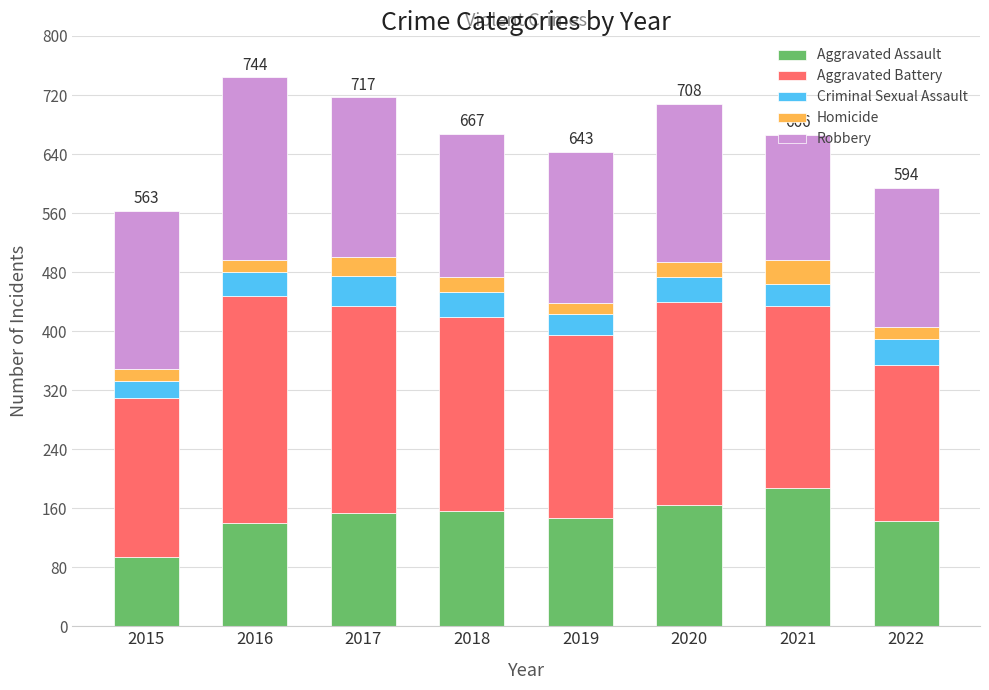

What is the average value of the Aggravated Assault series?

148